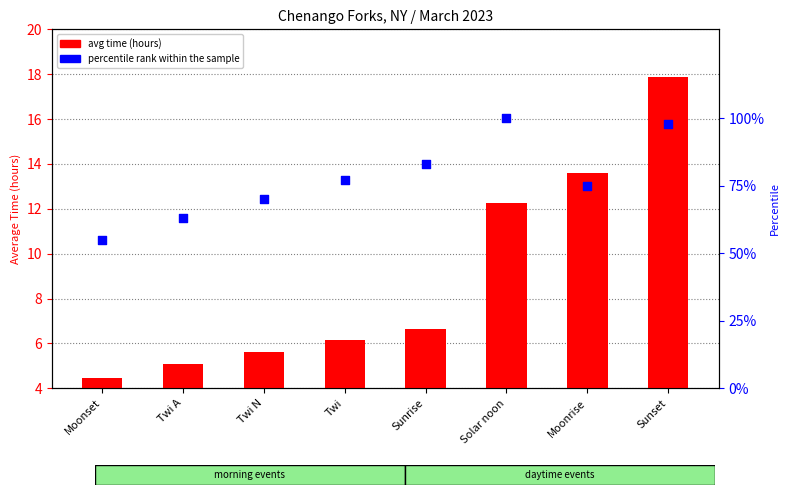

Which series has the largest total across all categories?

percentile rank within the sample